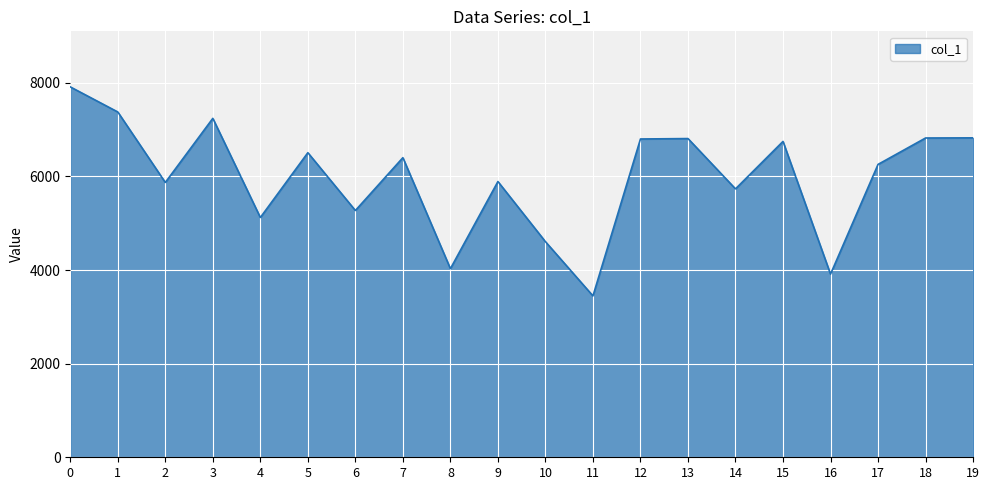

At which category does the data reach its first local valley?

2